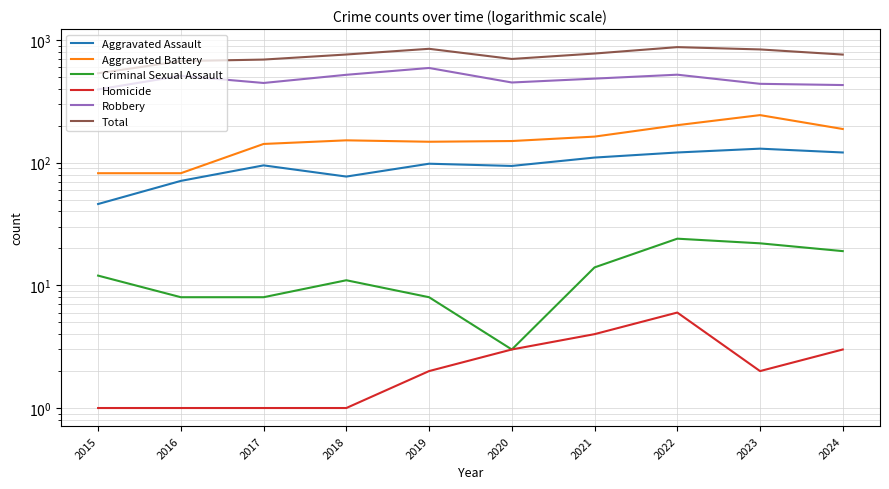

Reading left to right, transcribe all the data shown in this chart.

Aggravated Assault: 46	71	95	77	98	94	110	121	130	121
Aggravated Battery: 82	82	142	152	148	150	163	202	244	188
Criminal Sexual Assault: 12	8	8	11	8	3	14	24	22	19
Homicide: 1	1	1	1	2	3	4	6	2	3
Robbery: 395	510	446	520	591	450	484	521	439	429
Total: 535	672	692	761	847	700	775	874	837	760